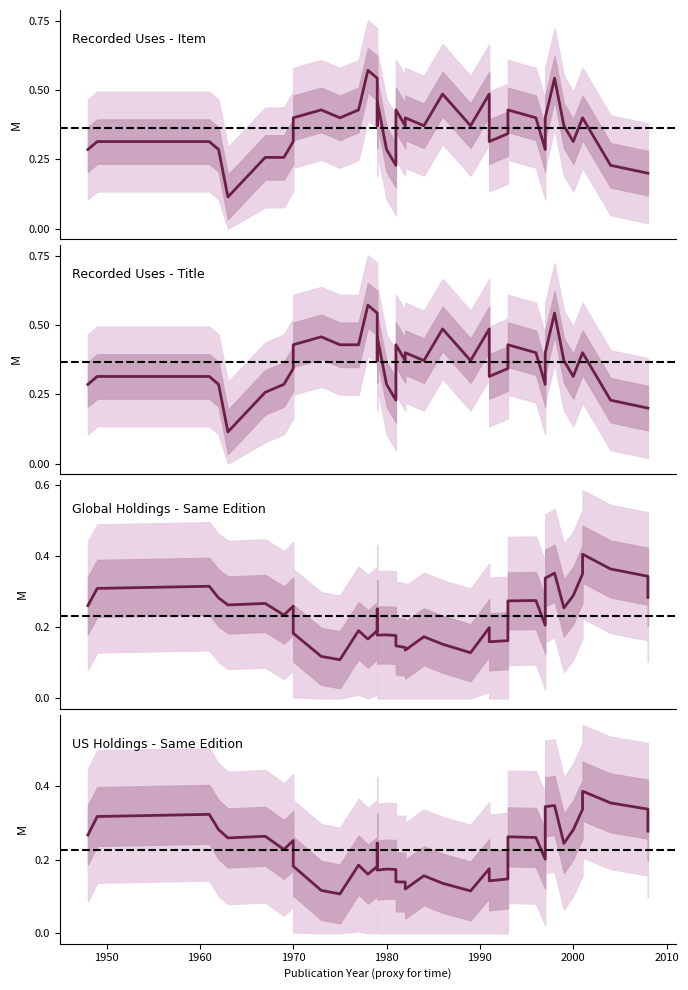

In Recorded Uses - Title, how many points are higher than both neighbors (excluding endpoints)?

10